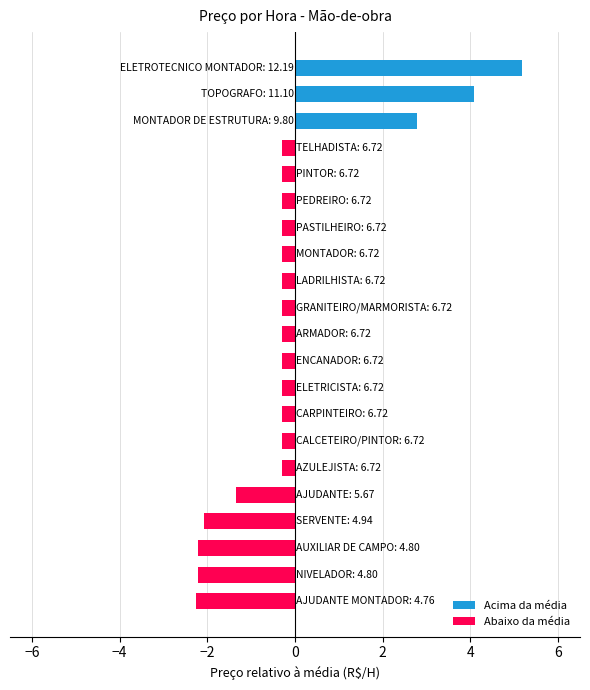

What is the difference between the maximum and minimum values?

7.4